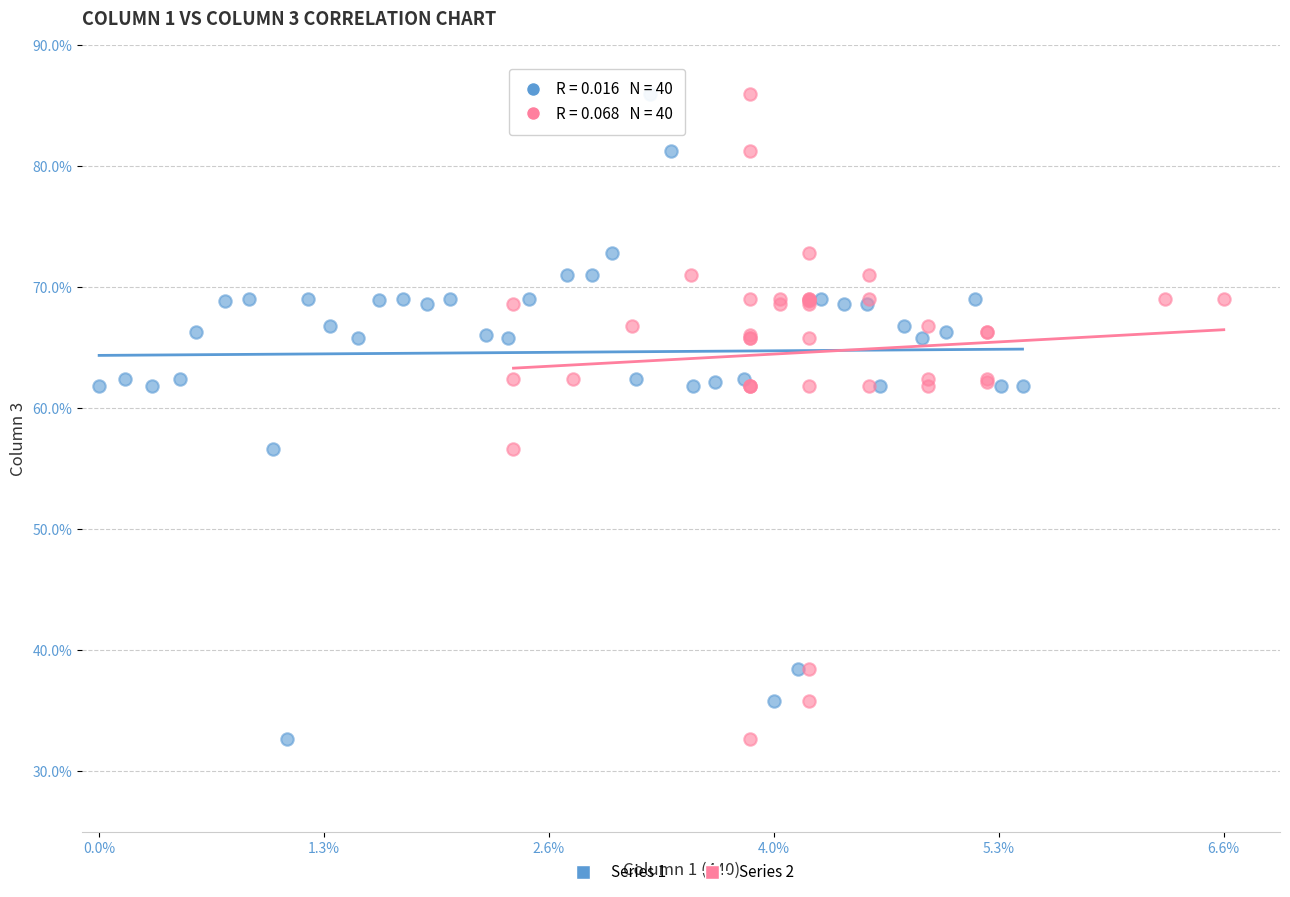

What are all the series names shown in the legend?

Series 1, Series 2